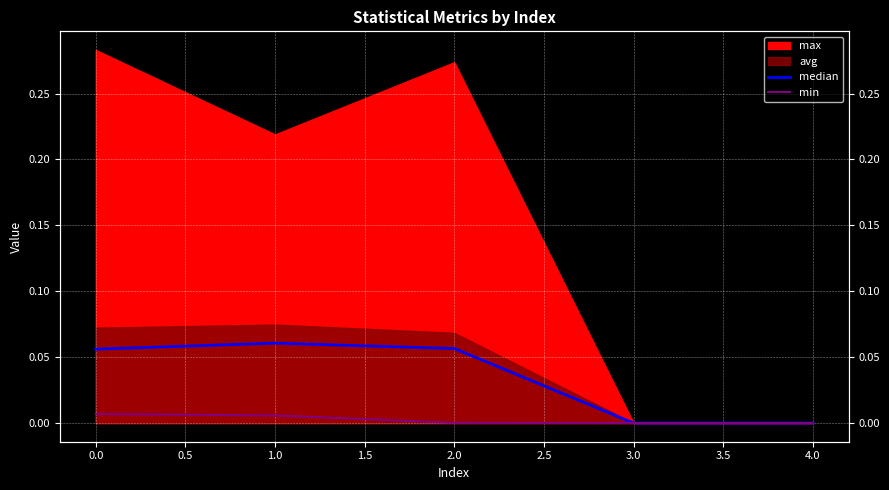

How many lines are shown in the chart?

2